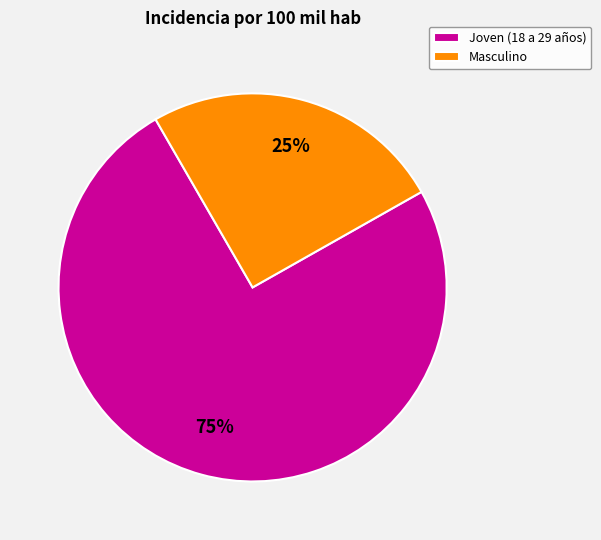

Between Masculino and Joven (18 a 29 años), which is larger?

Joven (18 a 29 años)